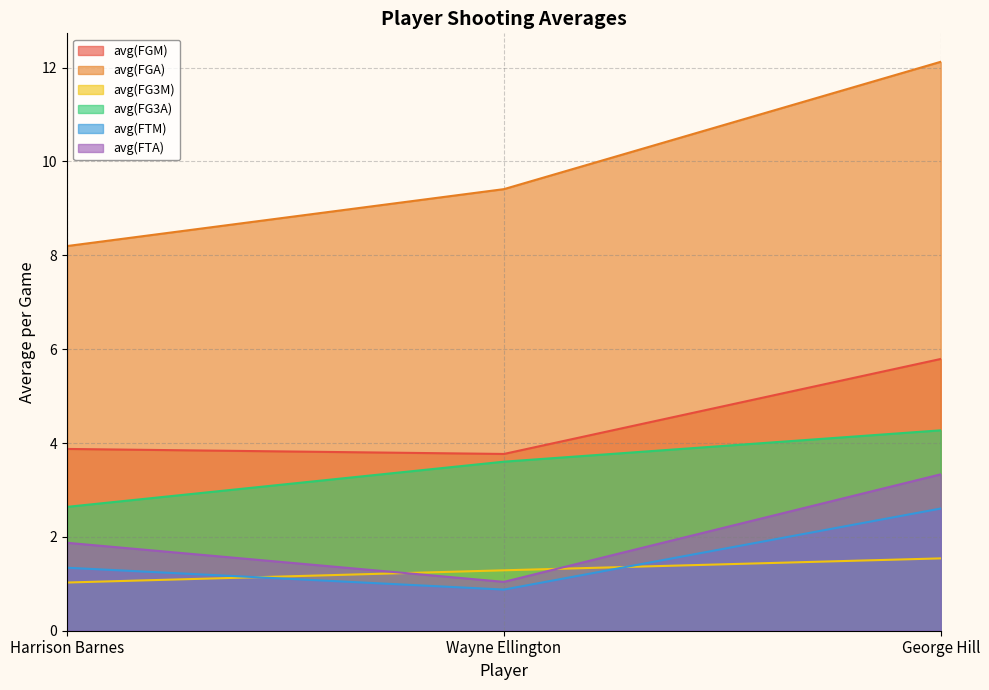

Reading left to right, extract all data points from this chart.

avg(FGM): 3.9	3.8	5.8
avg(FGA): 8.2	9.4	12.1
avg(FG3M): 1.0	1.3	1.5
avg(FG3A): 2.6	3.6	4.3
avg(FTM): 1.3	0.9	2.6
avg(FTA): 1.9	1.0	3.3